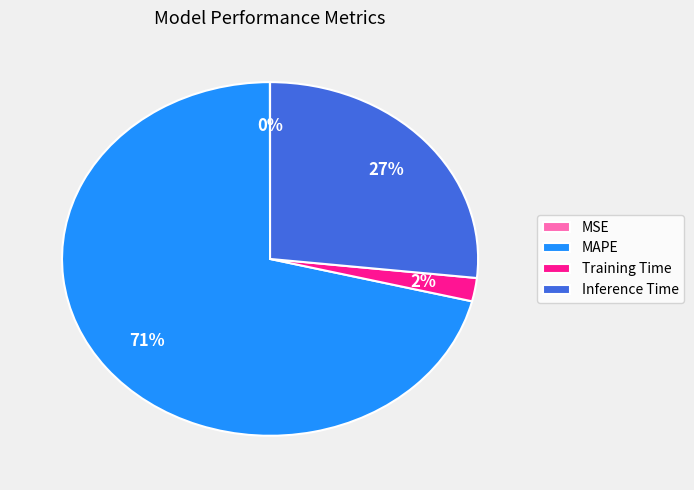

Is Training Time the majority of the pie?

No